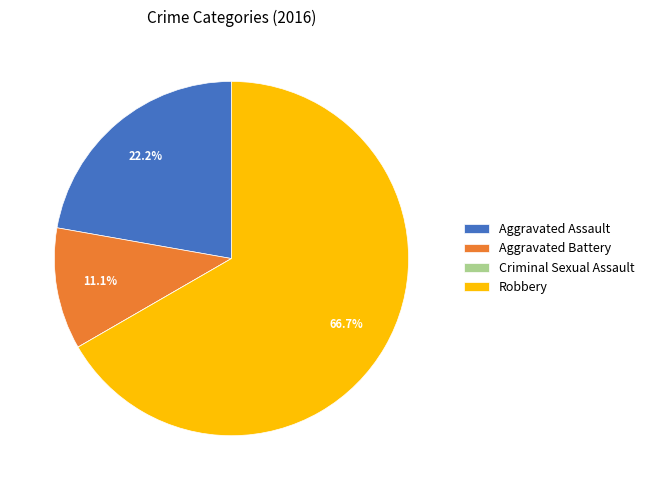

What percentage is NOT represented by Robbery?

33.3%